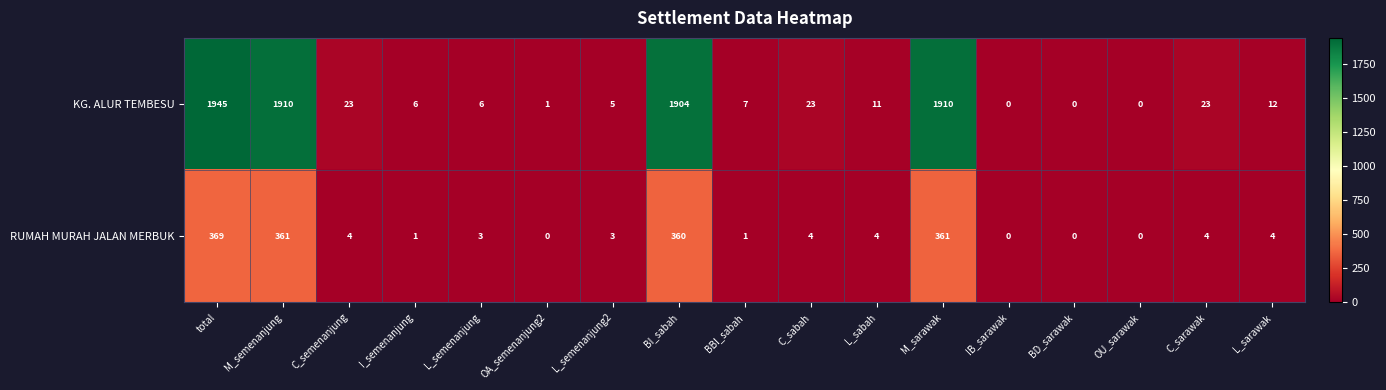

The value of RUMAH MURAH JALAN MERBUK at BD_sarawak is 0. True or false?

True